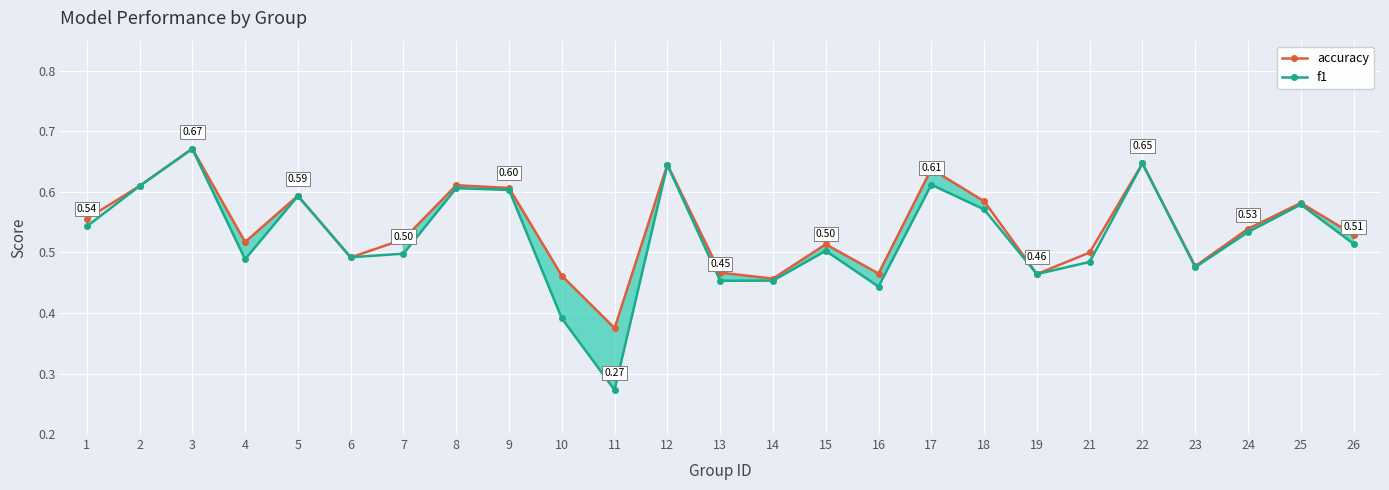

At which label is f1 closest to 0?

11